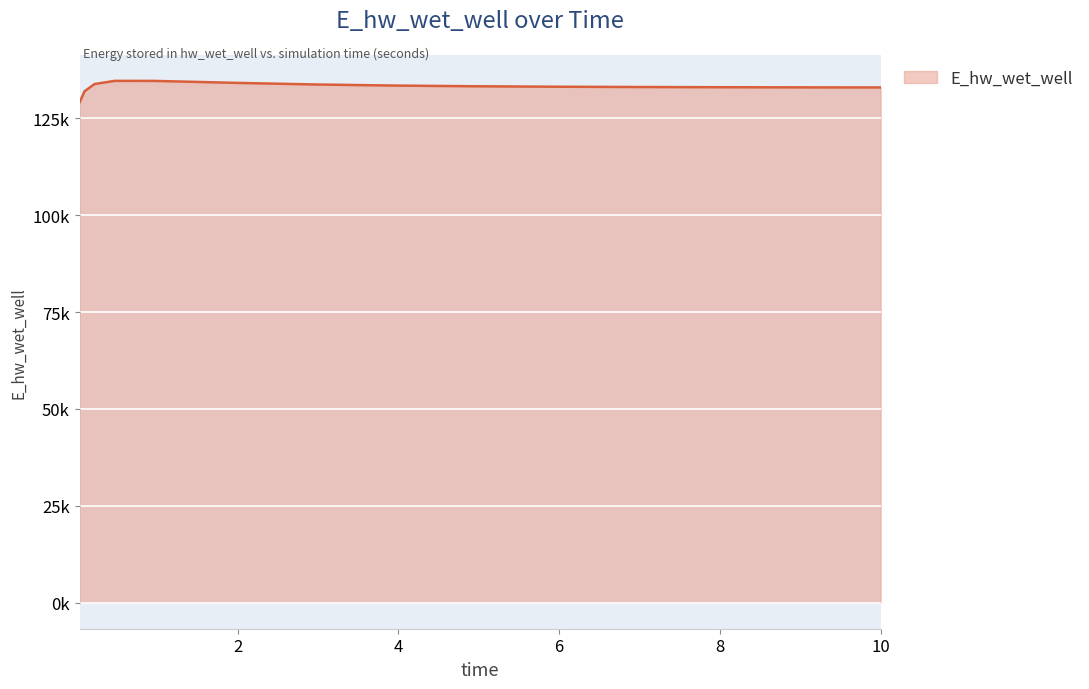

Is this an area chart (filled region under the line)?

Yes